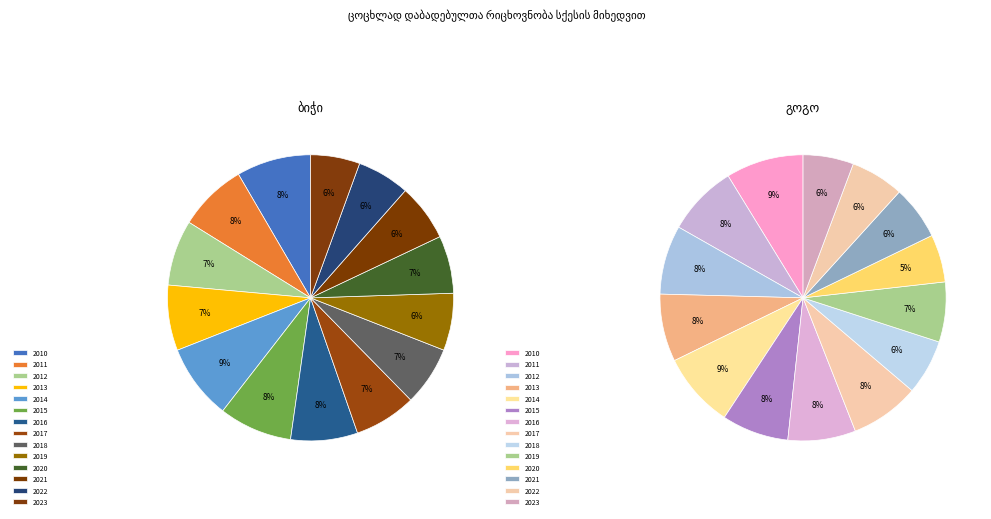

Combined, what portion of the pie is 2019 and 2016?

14.0%